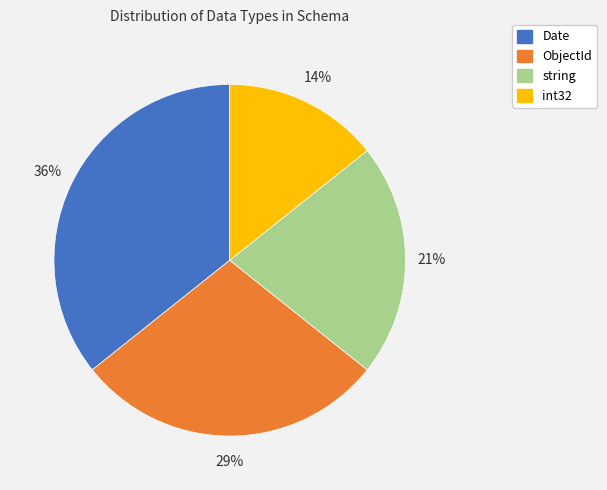

How many slices are in this pie chart?

4